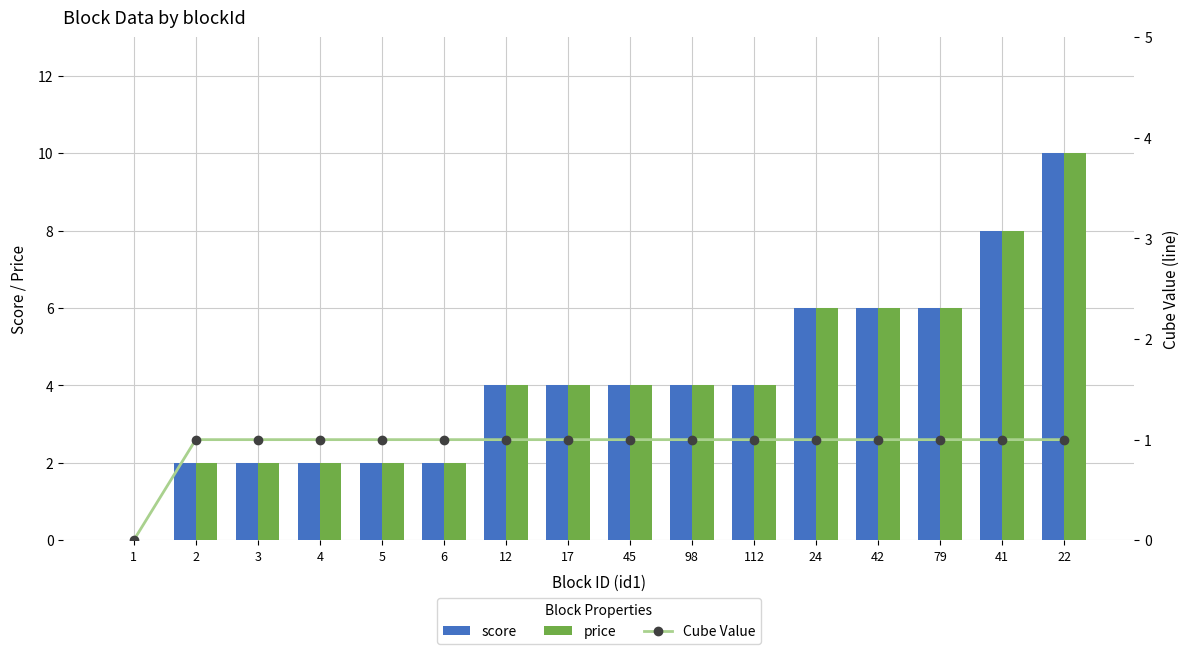

Which series changed the most between 5 and 42?

score